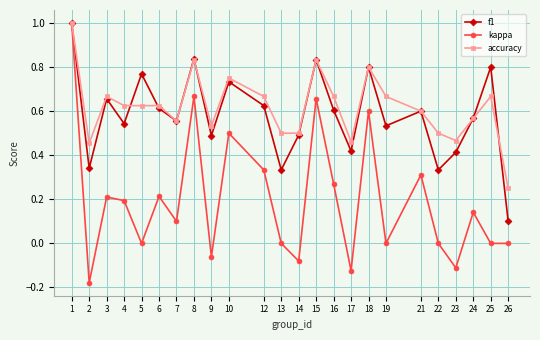

Which series has the largest range (max minus min)?

kappa